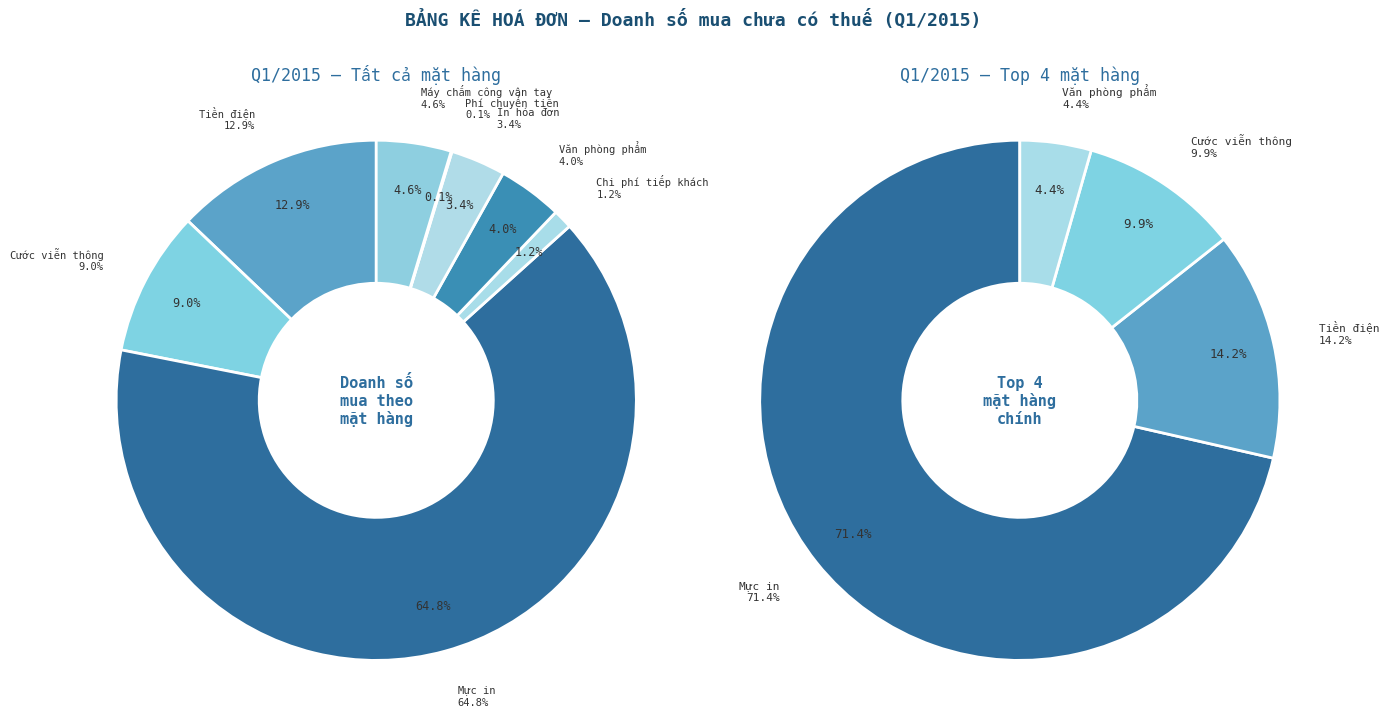

Is there any slice that represents more than half of the pie?

Yes